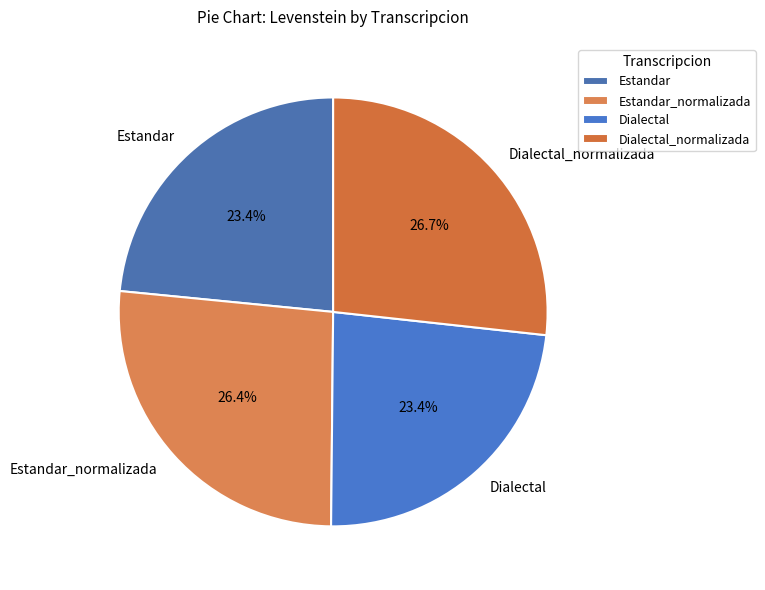

Do Estandar and Dialectal together represent more than half of the pie?

No